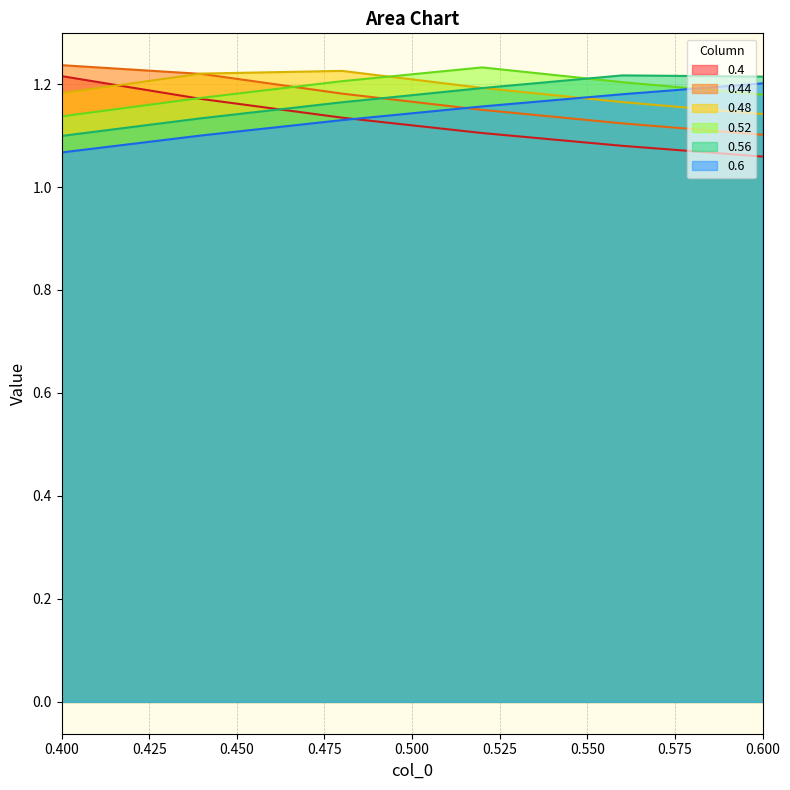

Between 0.4 and 0.48, which series saw the biggest shift?

0.4